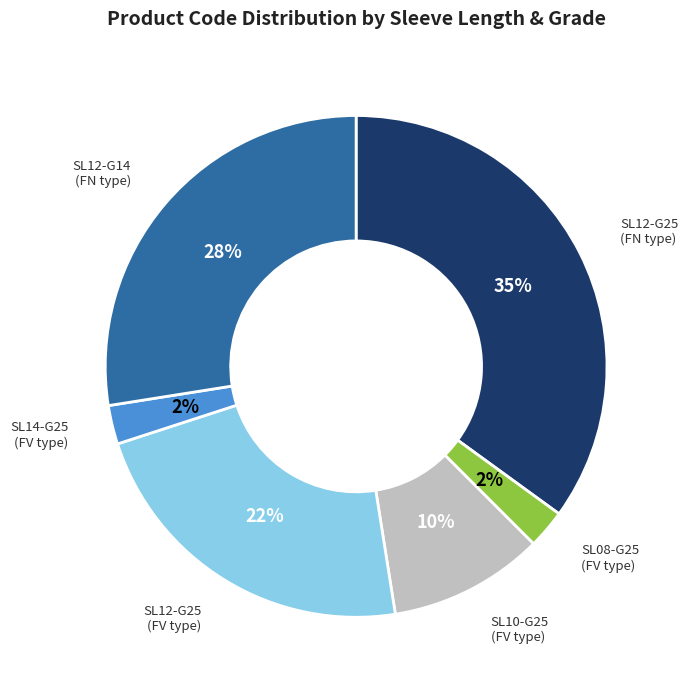

How many segments does this pie chart have?

6